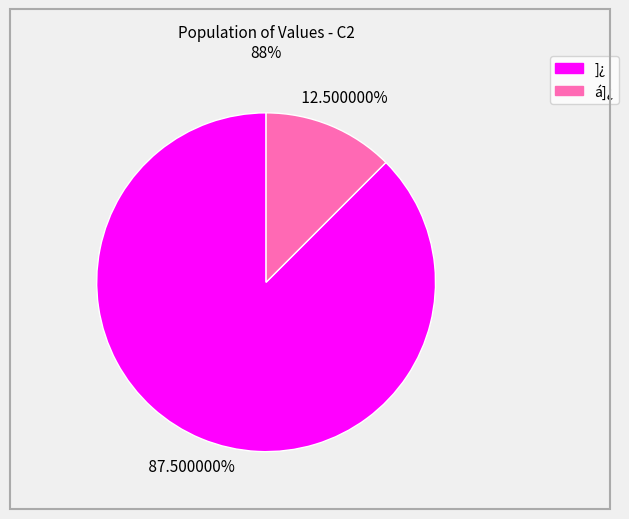

What is the largest slice in the pie chart?

]¿